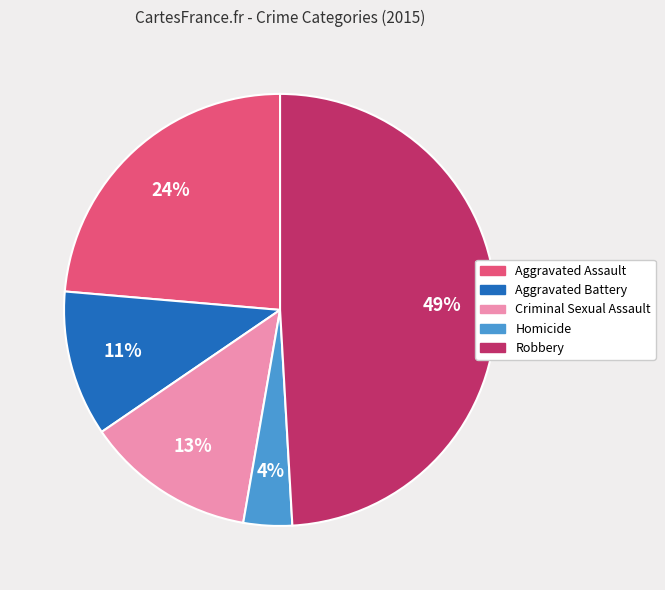

Is it true that Homicide is 4% of the pie?

True